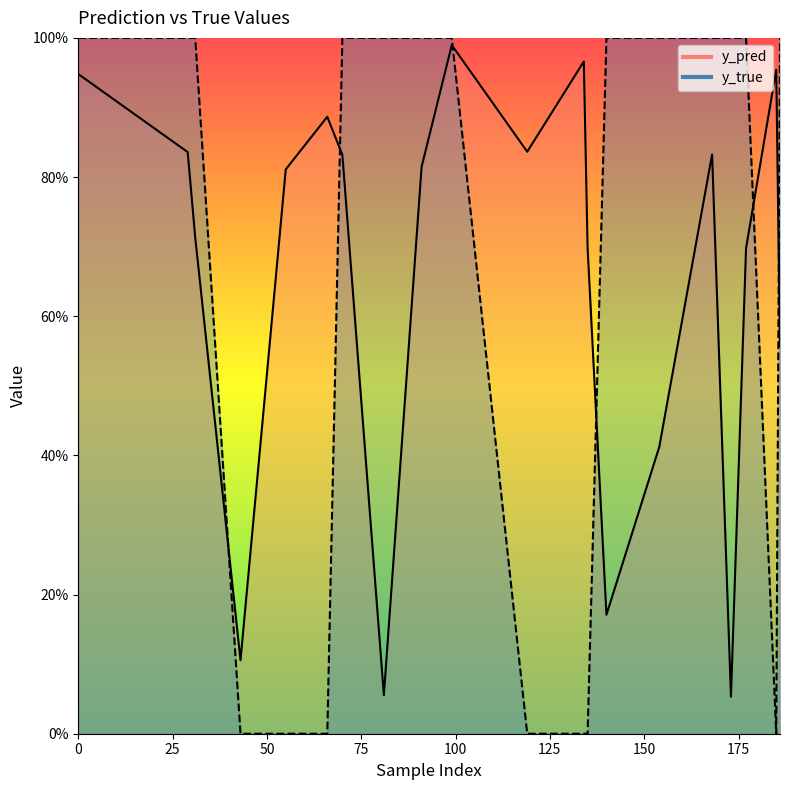

How many series are shown in this chart?

2